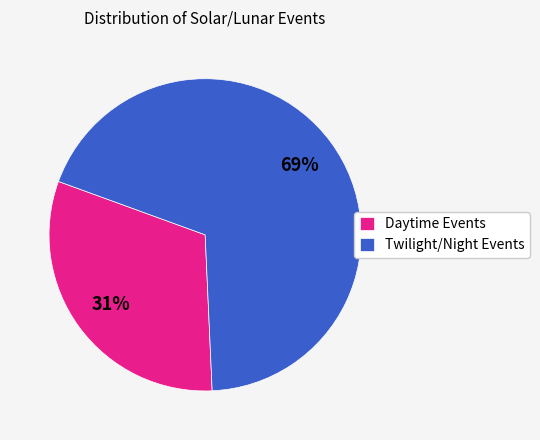

Rank the categories by value from highest to lowest.

Twilight/Night Events, Daytime Events